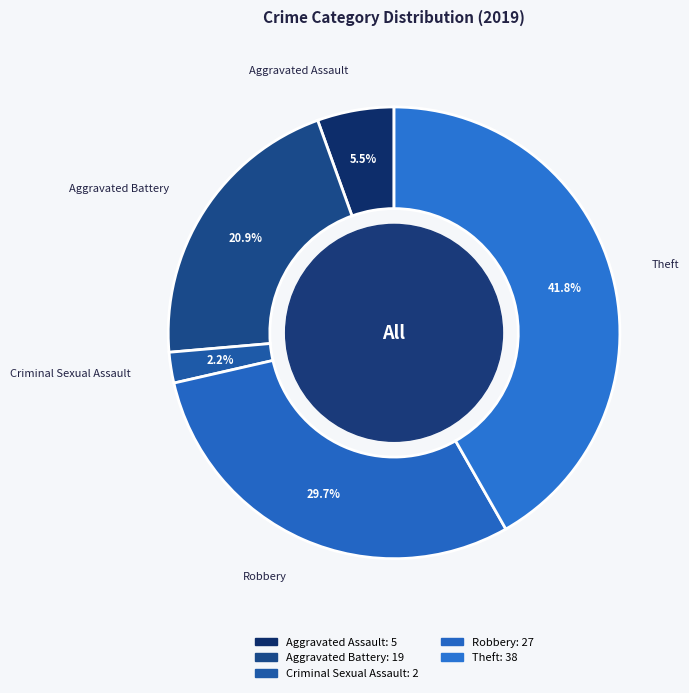

Does any single category account for the majority?

No